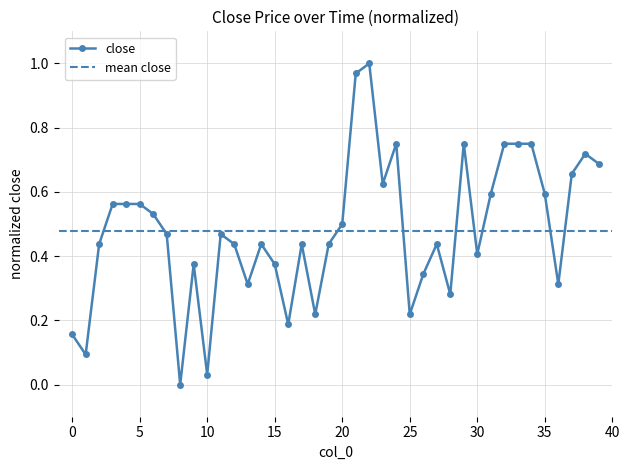

Reading left to right, list all the values displayed in this chart.

0=0.2	1=0.1	2=0.4	3=0.6	4=0.6	5=0.6	6=0.5	7=0.5	8=0.0	9=0.4	10=0.0	11=0.5	12=0.4	13=0.3	14=0.4	15=0.4	16=0.2	17=0.4	18=0.2	19=0.4	20=0.5	21=1.0	22=1.0	23=0.6	24=0.8	25=0.2	26=0.3	27=0.4	28=0.3	29=0.8	30=0.4	31=0.6	32=0.8	33=0.8	34=0.8	35=0.6	36=0.3	37=0.7	38=0.7	39=0.7